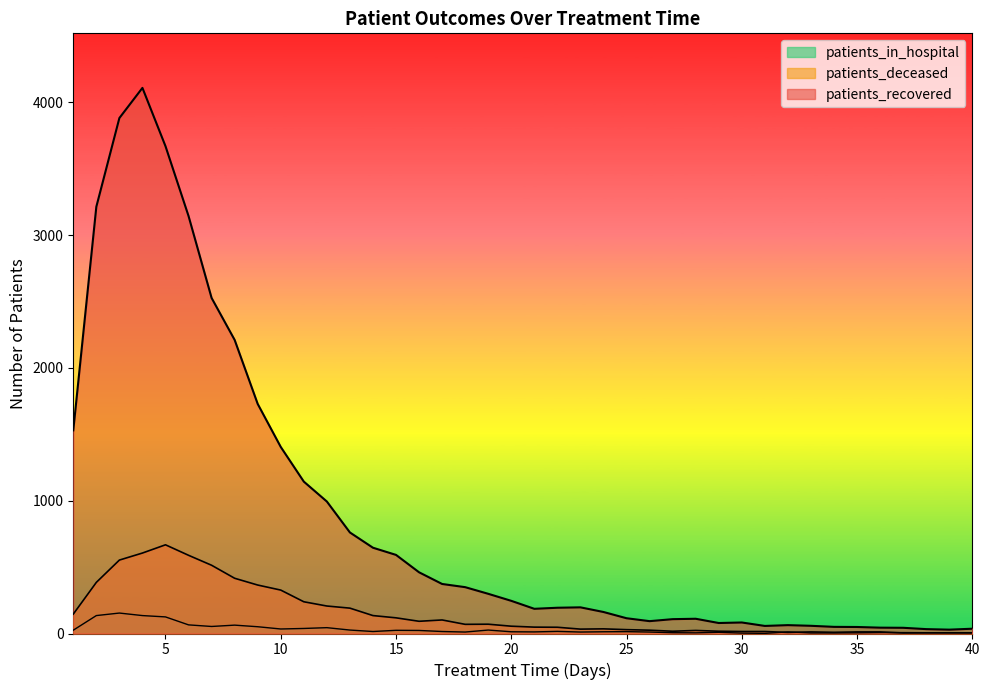

Reading left to right, what are all the values shown in this chart?

patients_recovered: 1=1530	2=3214	3=3882	4=4109	5=3670	6=3144	7=2527	8=2211	9=1729	10=1405	11=1144	12=994	13=761	14=646	15=592	16=461	17=373	18=349	19=299	20=246	21=186	22=194	23=197	24=162	25=115	26=93	27=108	28=111	29=79	30=83	31=57	32=63	33=58	34=50	35=49	36=44	37=43	38=33	39=29	40=36
patients_deceased: 1=146	2=385	3=553	4=606	5=668	6=589	7=514	8=416	9=365	10=327	11=239	12=207	13=191	14=135	15=118	16=92	17=102	18=69	19=70	20=55	21=48	22=47	23=33	24=35	25=29	26=25	27=17	28=23	29=17	30=15	31=15	32=8	33=12	34=9	35=12	36=12	37=4	38=5	39=5	40=5
patients_in_hospital: 1=25	2=135	3=154	4=135	5=125	6=65	7=53	8=63	9=51	10=34	11=38	12=44	13=26	14=15	15=24	16=23	17=15	18=11	19=26	20=13	21=12	22=16	23=11	24=13	25=14	26=11	27=6	28=5	29=9	30=3	31=1	32=12	33=4	34=4	35=5	36=7	37=7	38=6	39=6	40=5